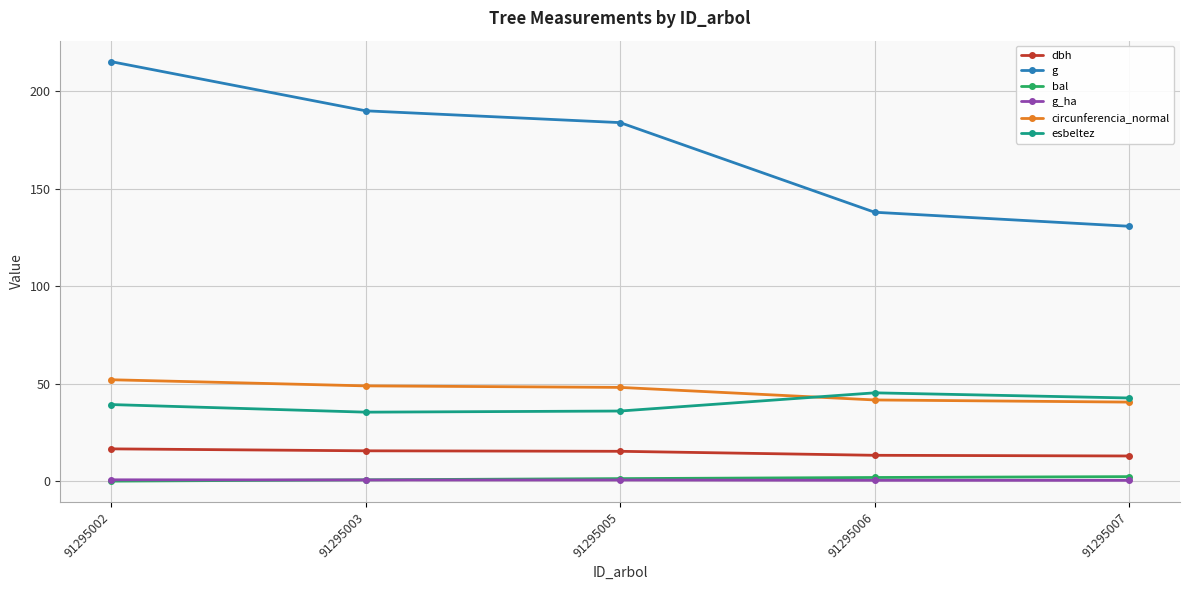

What is the difference between the maximum and minimum values in the g series?

84.4